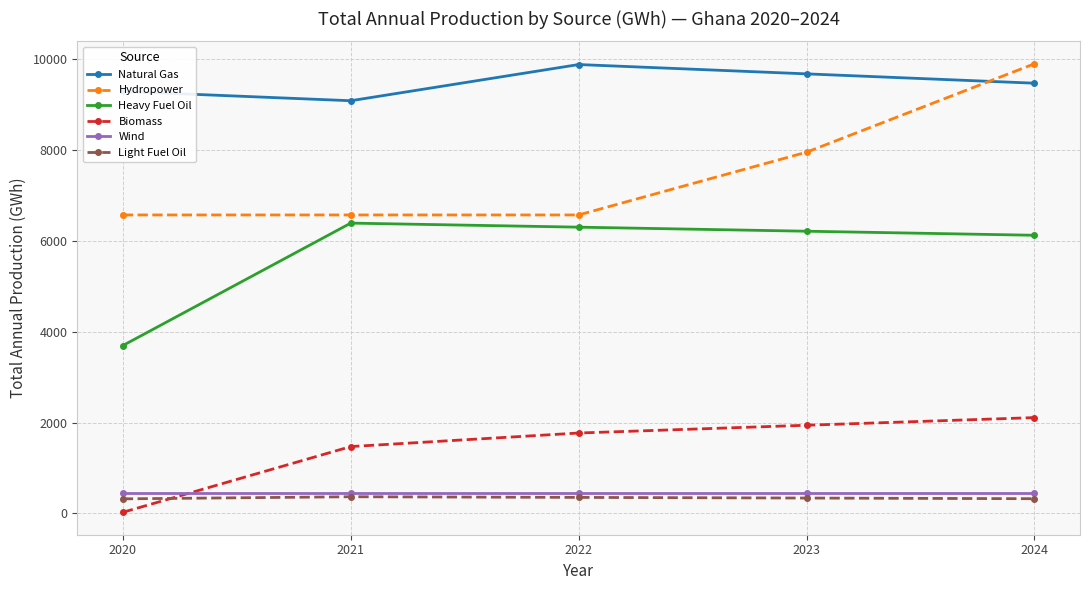

Is it true that Natural Gas equals 14782.0 at 2022?

False